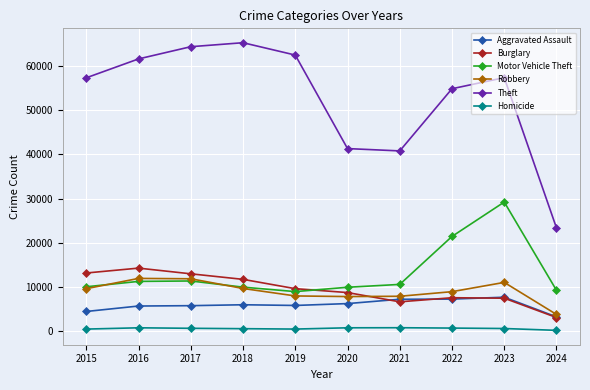

What are all the series names shown in the legend?

Aggravated Assault, Burglary, Motor Vehicle Theft, Robbery, Theft, Homicide